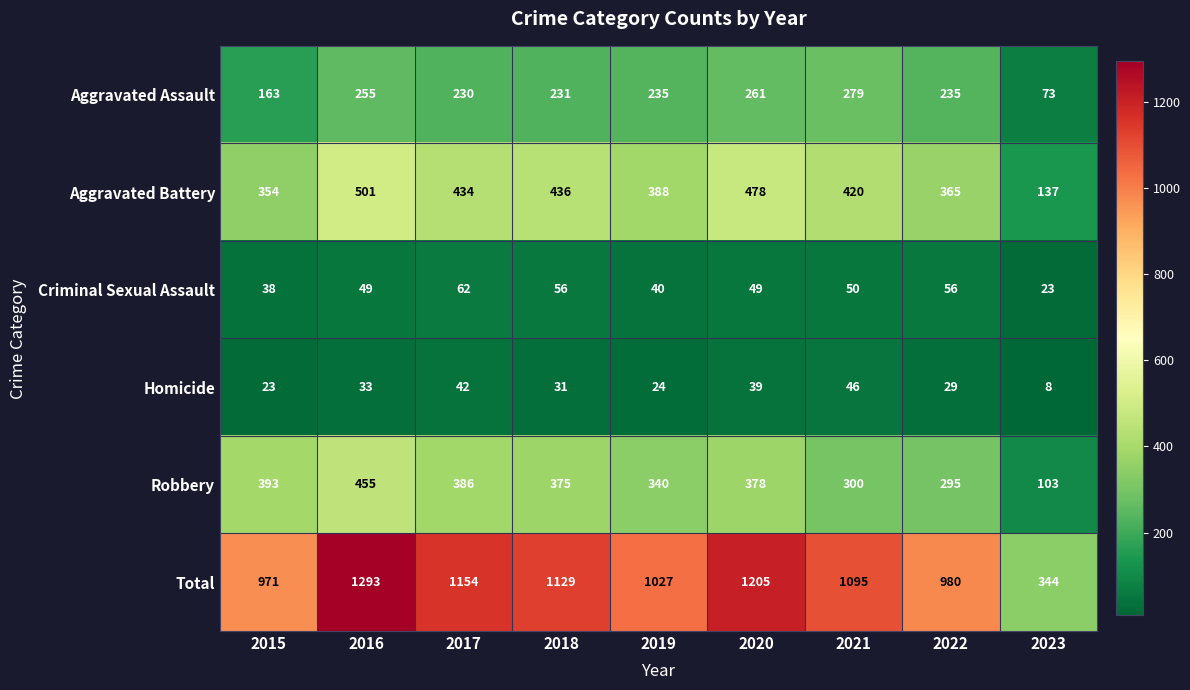

What is the difference between the maximum and minimum values in the Aggravated Battery series?

364